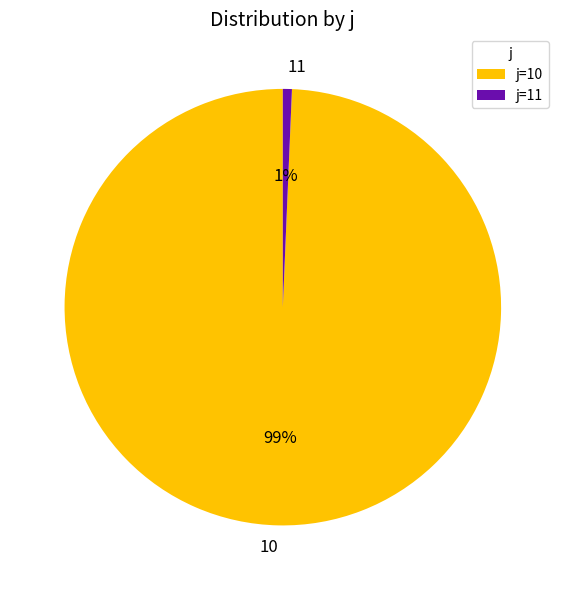

What percentage is the 11 slice, to the nearest percent?

1%